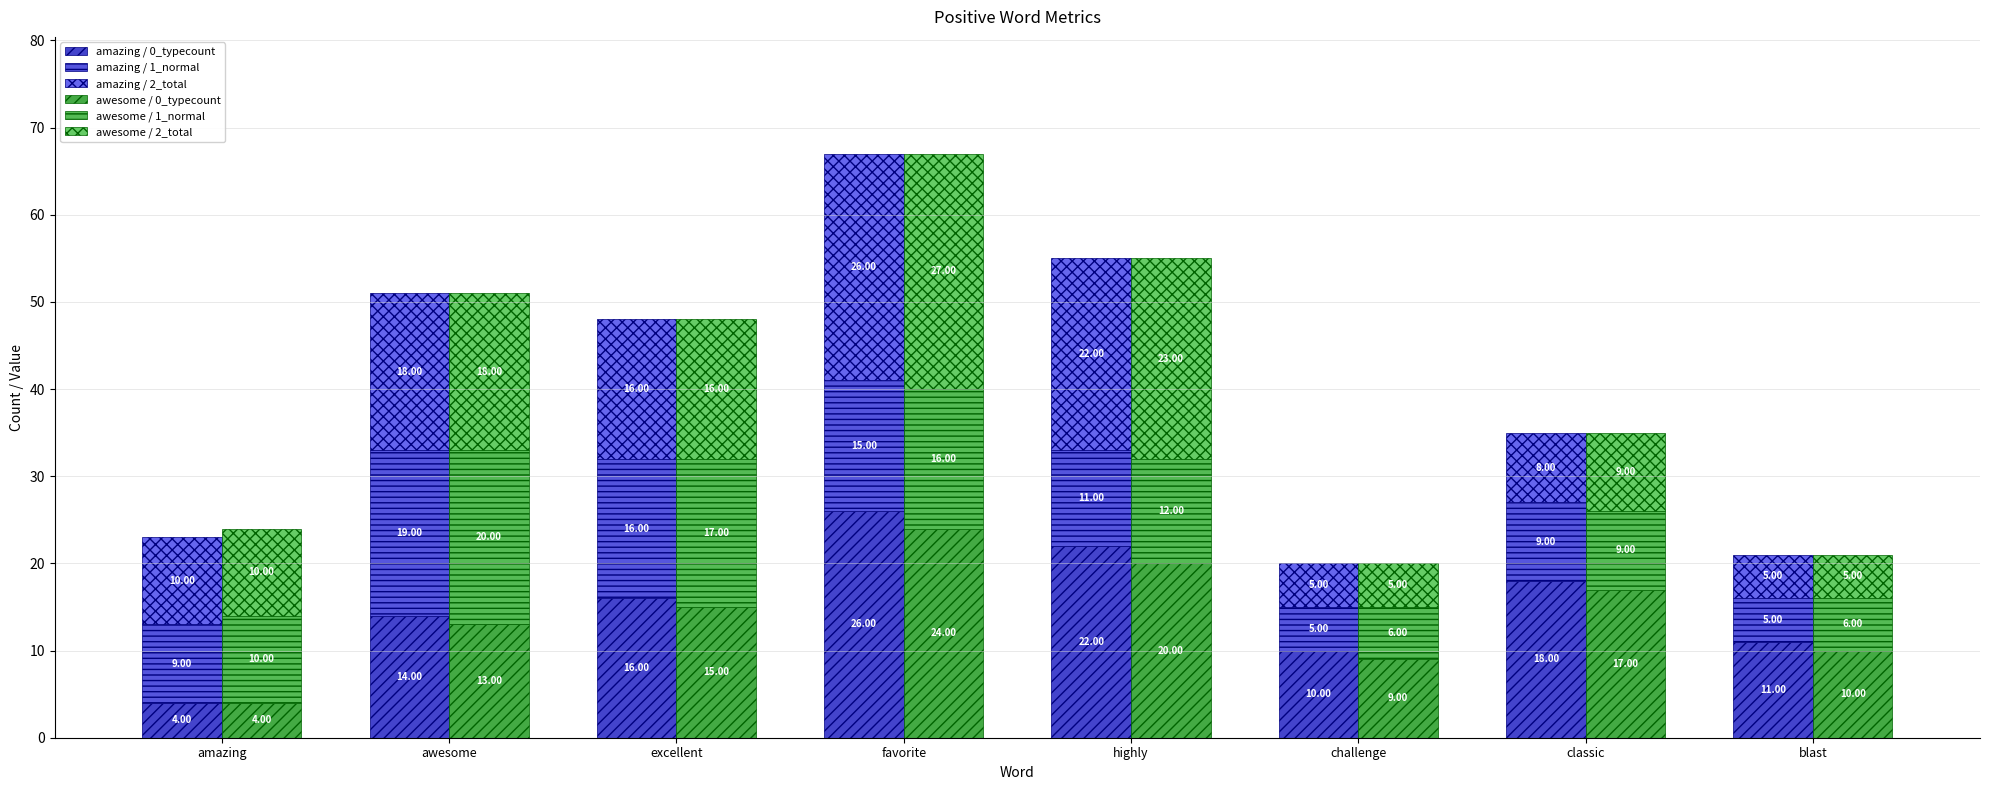

The value of awesome / 0_typecount at awesome is 8. True or false?

False